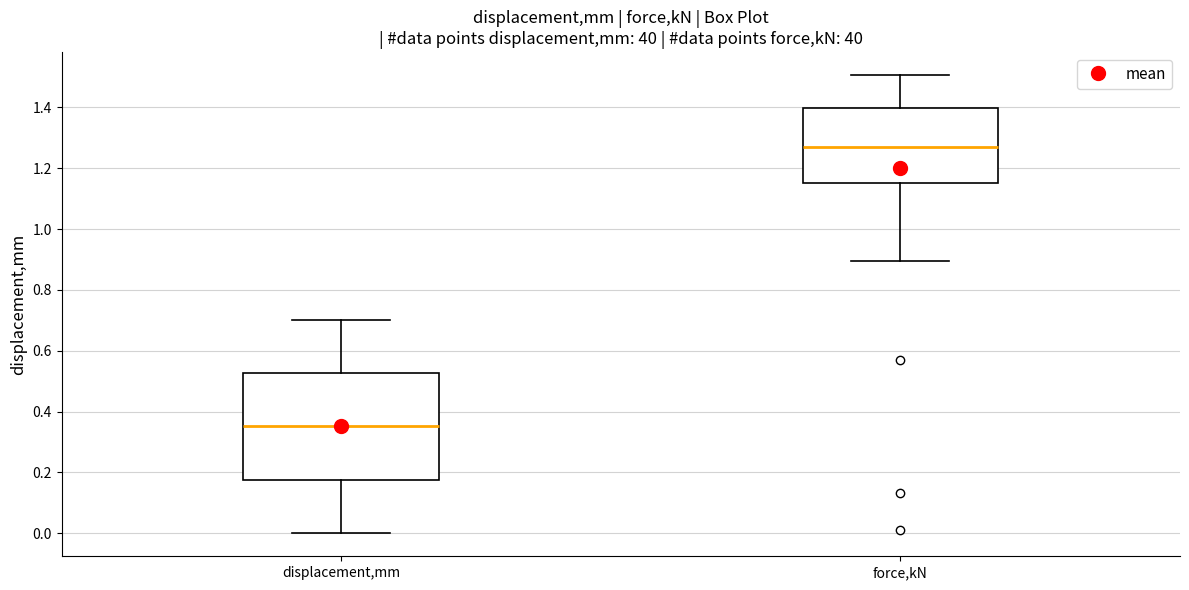

Reading left to right, transcribe this box plot: for each box, give where its median line is, the range the box spans, and where its two whiskers end, as read against the y-axis. The values are not printed on the chart, so give them approximately, as read against the axis.

displacement,mm: median 0.36, box 0.18 to 0.52, whiskers 0.00 to 0.70
force,kN: median 1.26, box 1.16 to 1.40, whiskers 0.90 to 1.50